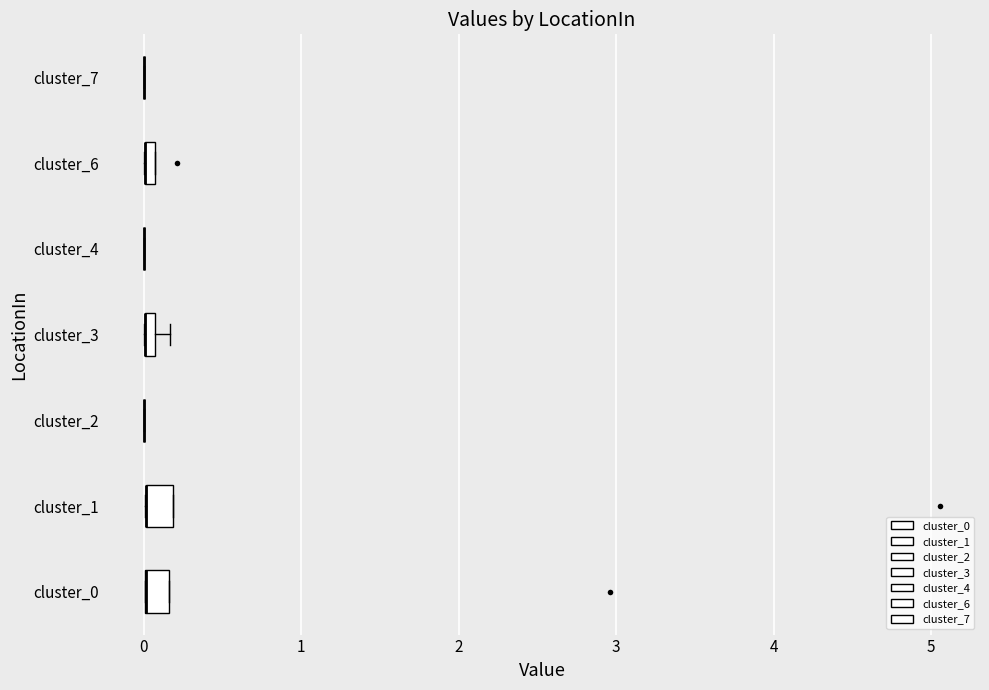

Where is the left edge of the box for cluster_6 on the x-axis? The values are not printed on the chart, so give them approximately, as read against the axis.

0.0